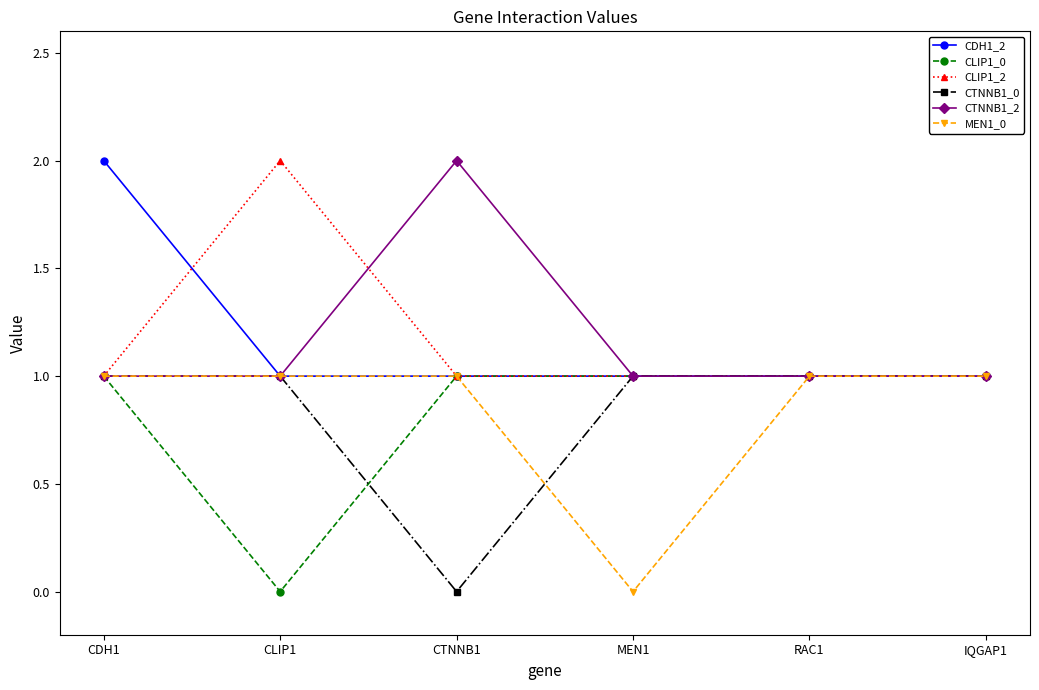

What is the maximum value shown in the chart?

2